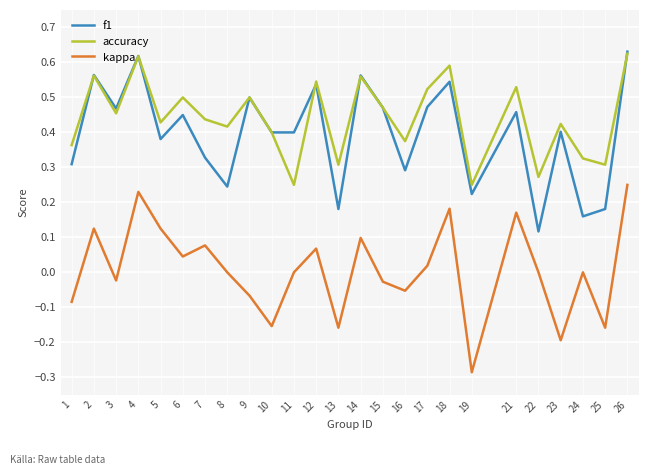

What is the sum of all accuracy values?

11.0